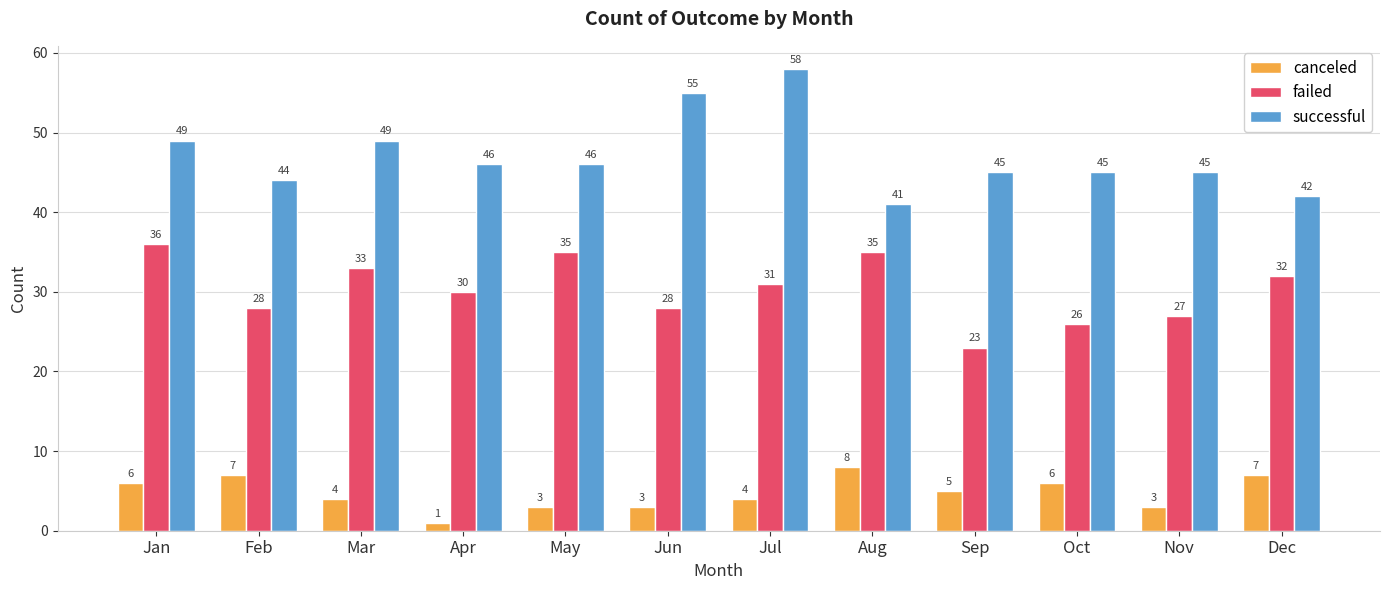

Rank the series at Nov from highest to lowest value.

successful, failed, canceled